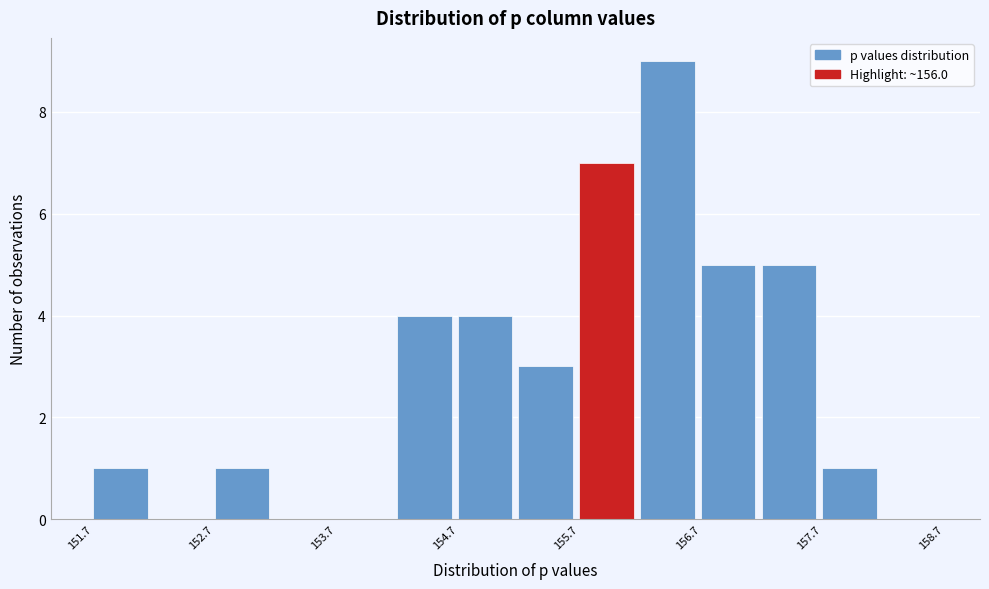

Reading left to right, list every bar in this chart as the range it spans on the x-axis followed by its height. Neither the bar edges nor the heights are printed on the chart, so give them approximately, as read against the axes.

151.7 to 152.2: 1
152.2 to 152.7: 0
152.7 to 153.2: 1
153.2 to 153.7: 0
153.7 to 154.2: 0
154.2 to 154.7: 4
154.7 to 155.2: 4
155.2 to 155.7: 3
155.7 to 156.2: 7
156.2 to 156.7: 9
156.7 to 157.2: 5
157.2 to 157.7: 5
157.7 to 158.2: 1
158.2 to 158.7: 0